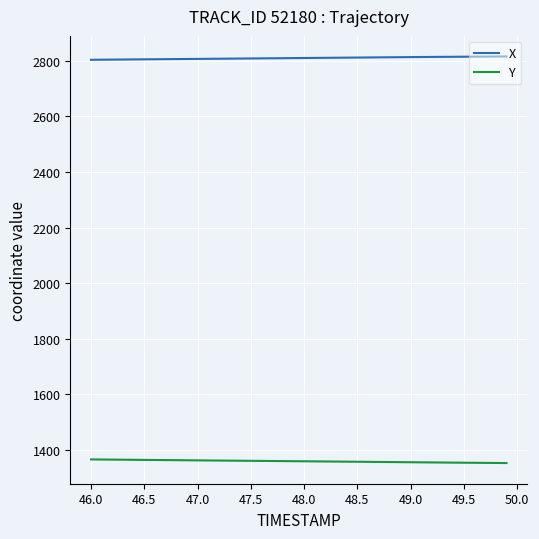

True or false: Y and X cross at least once.

False